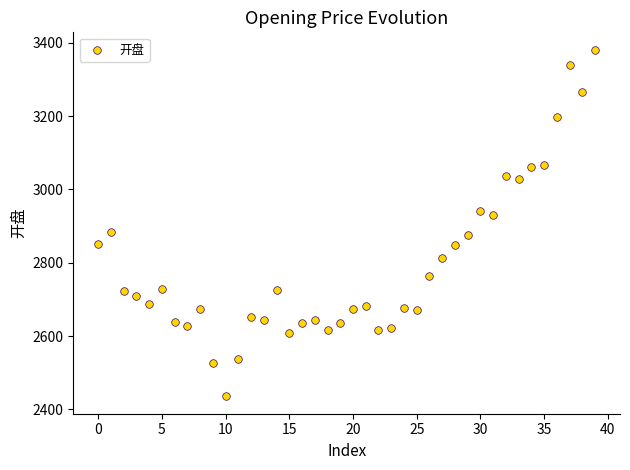

What is the range of Y values (max minus min)?

946.1